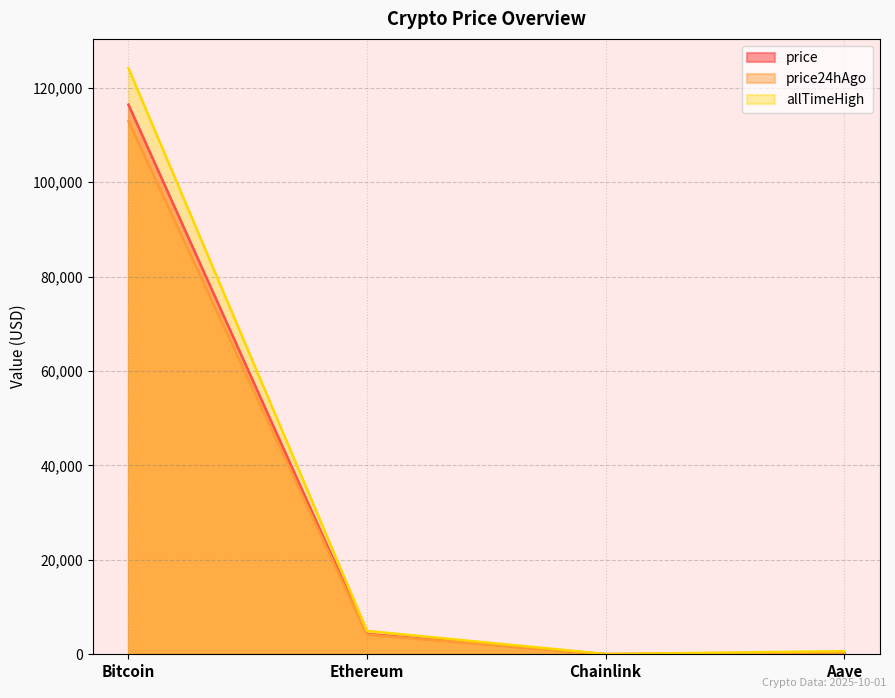

What position from the left is Ethereum?

2